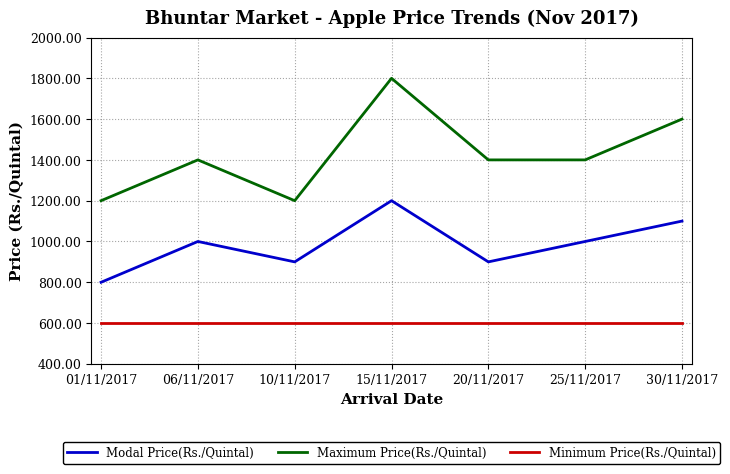

True or false: Modal Price(Rs./Quintal) and Maximum Price(Rs./Quintal) intersect in this chart.

False